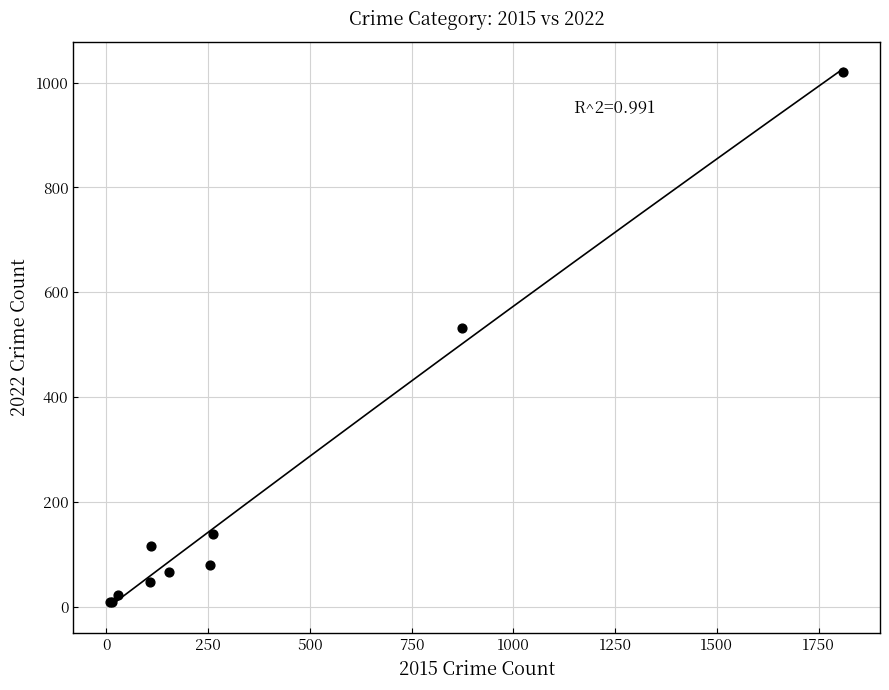

What Y value in the scatter plot is closest to 514?

532